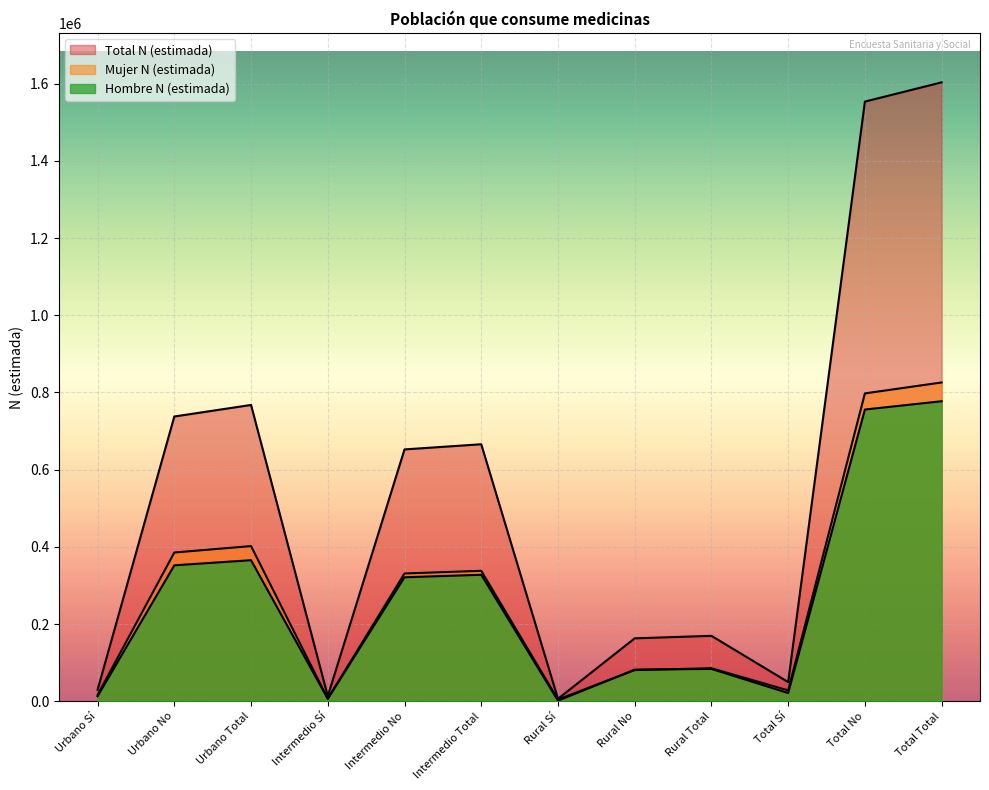

Is it true that Mujer N (estimada) equals 331158 at Intermedio No?

True